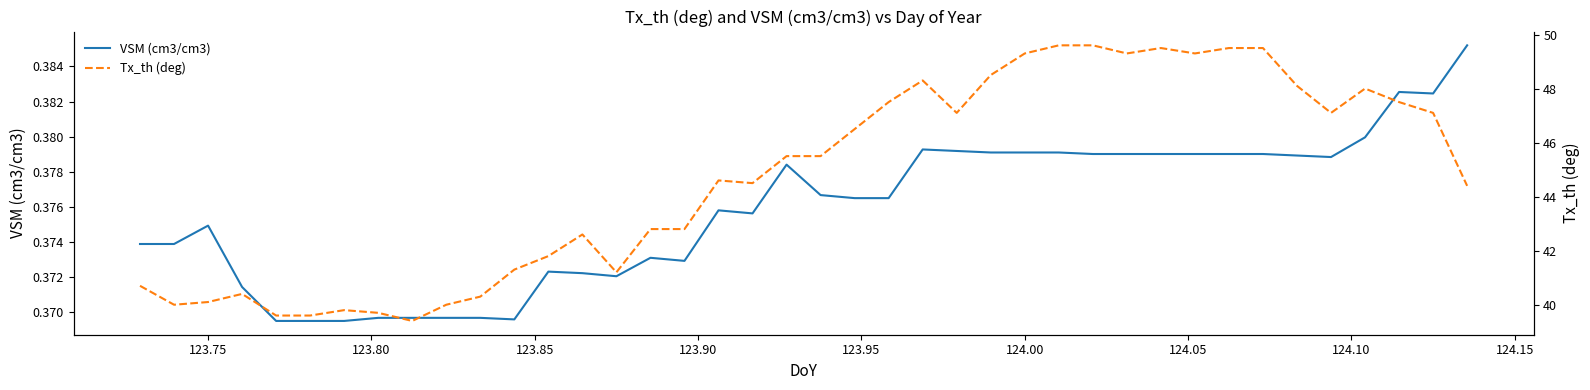

Rank the series by their maximum value, from highest to lowest.

Tx_th (deg), VSM (cm3/cm3)